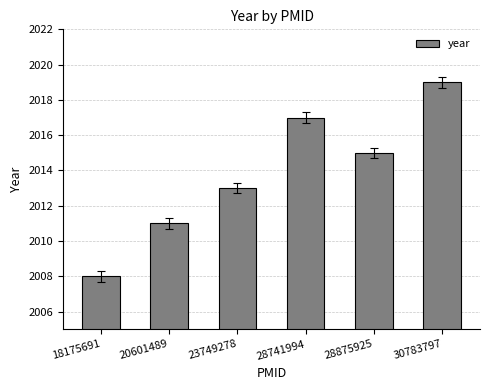

Between 23749278 and 20601489, which is larger?

23749278